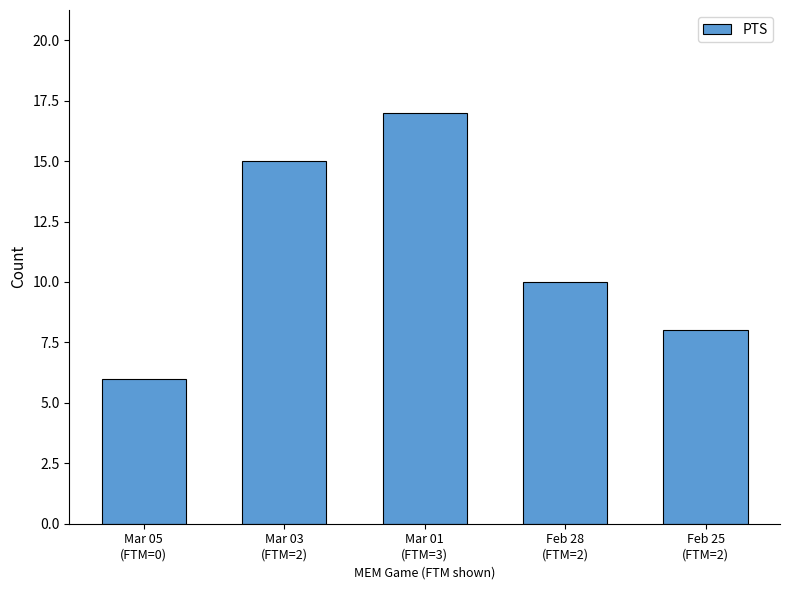

The value at Feb 25
(FTM=2) is 8. True or false?

True